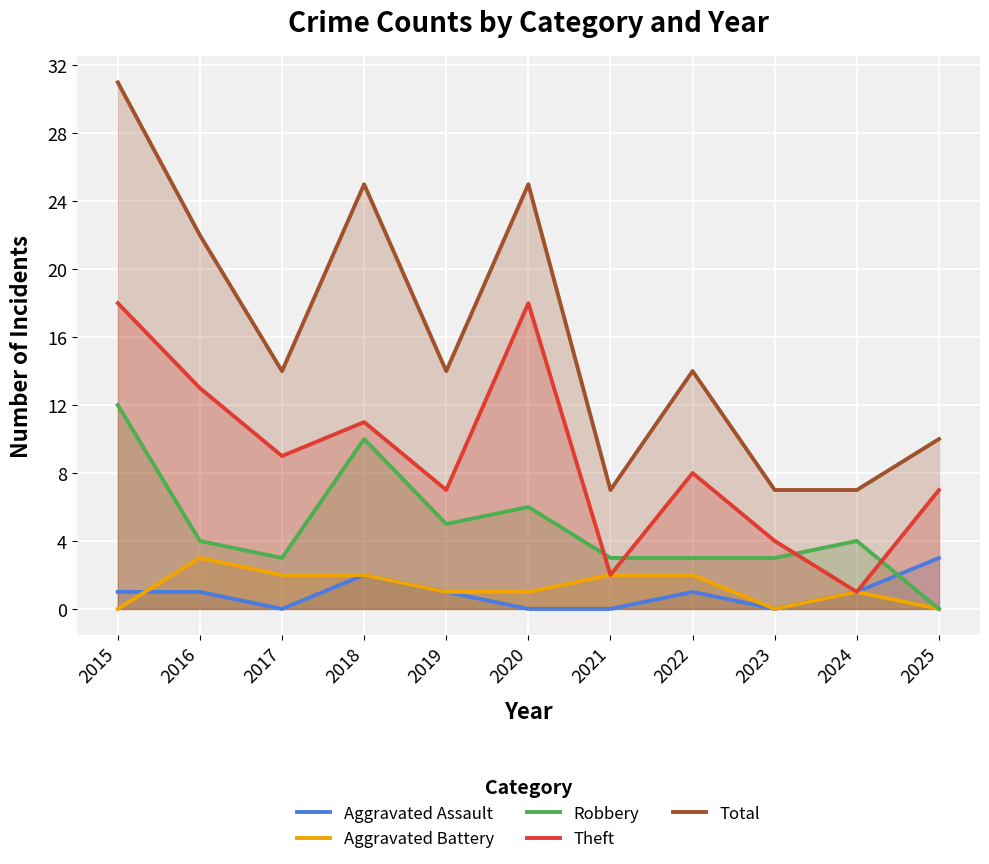

How many values in the Total series exceed 14?

4